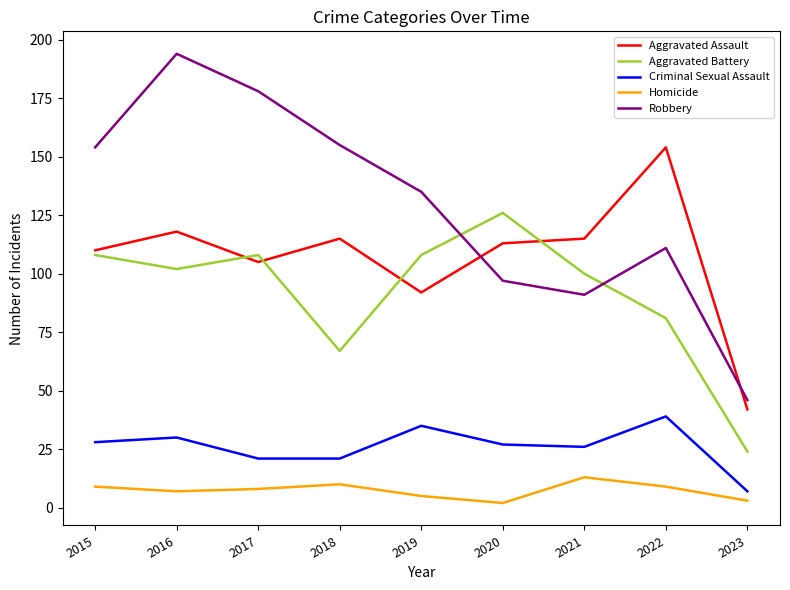

True or false: Aggravated Assault and Criminal Sexual Assault cross at least once.

False